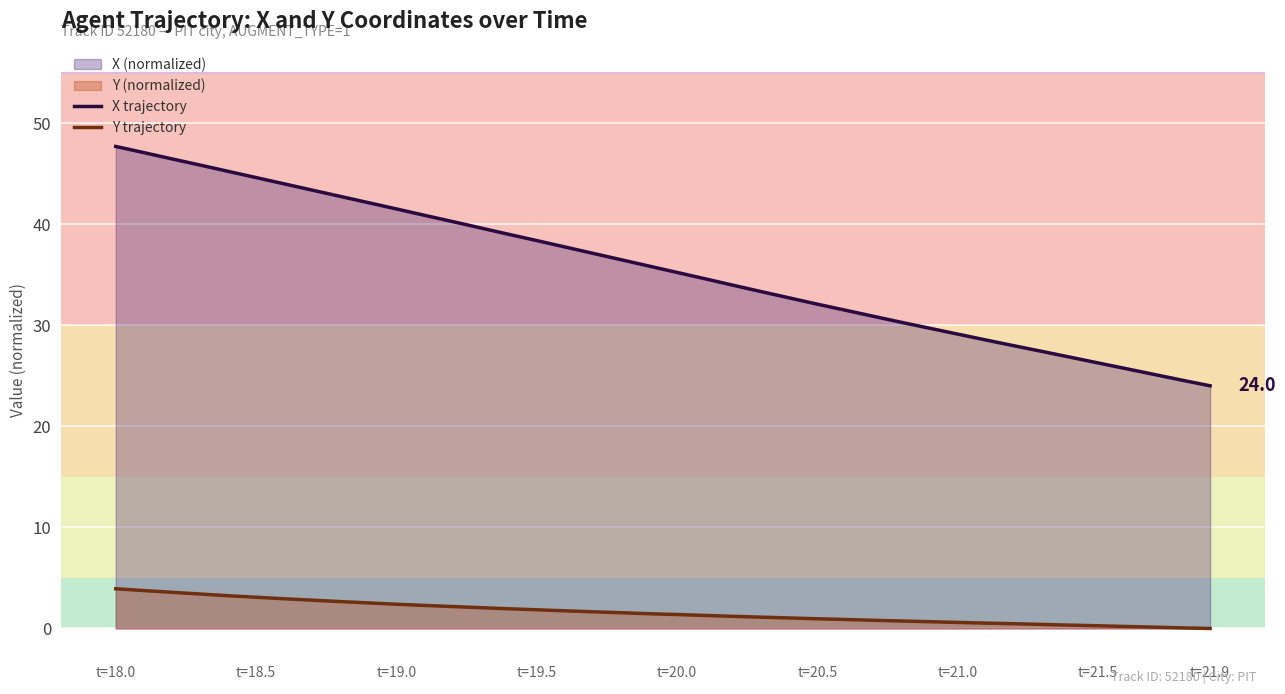

What is the value of the X trajectory point at the 22nd from the left?

34.6